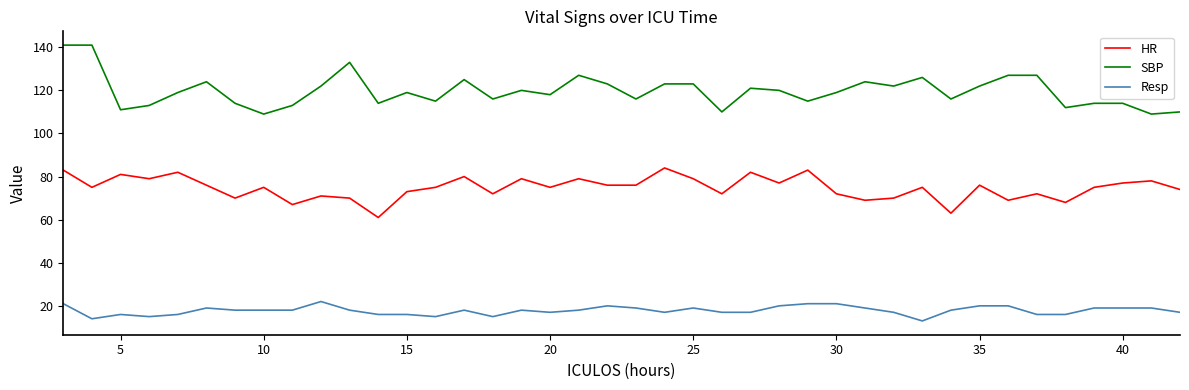

True or false: Resp and HR intersect in this chart.

False